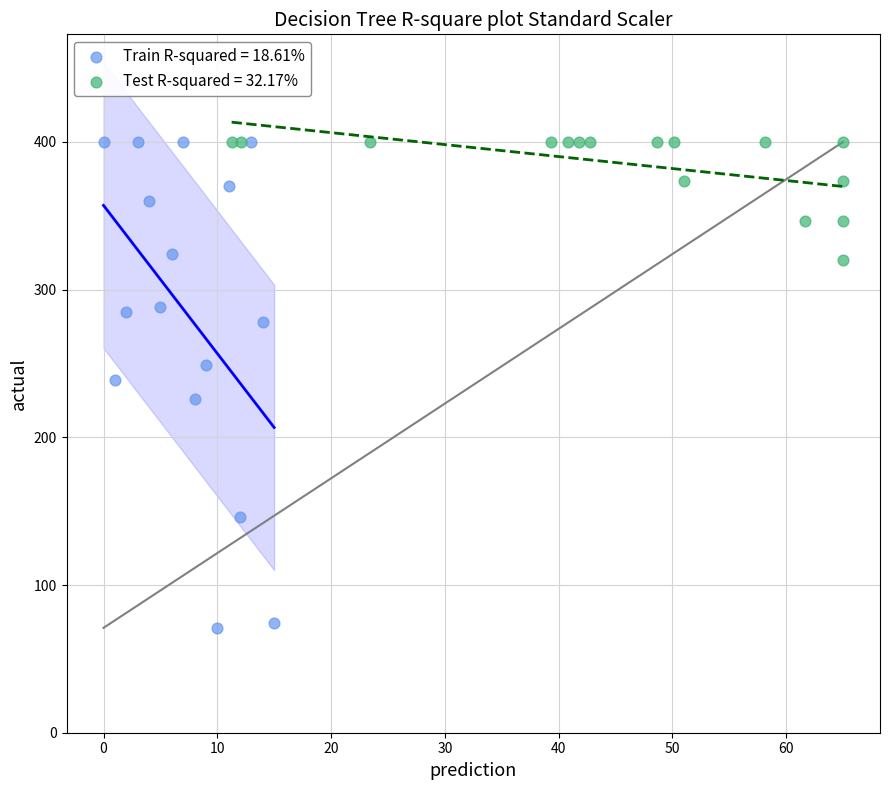

Which series has the largest Y range (max minus min)?

Train R-squared = 18.61%